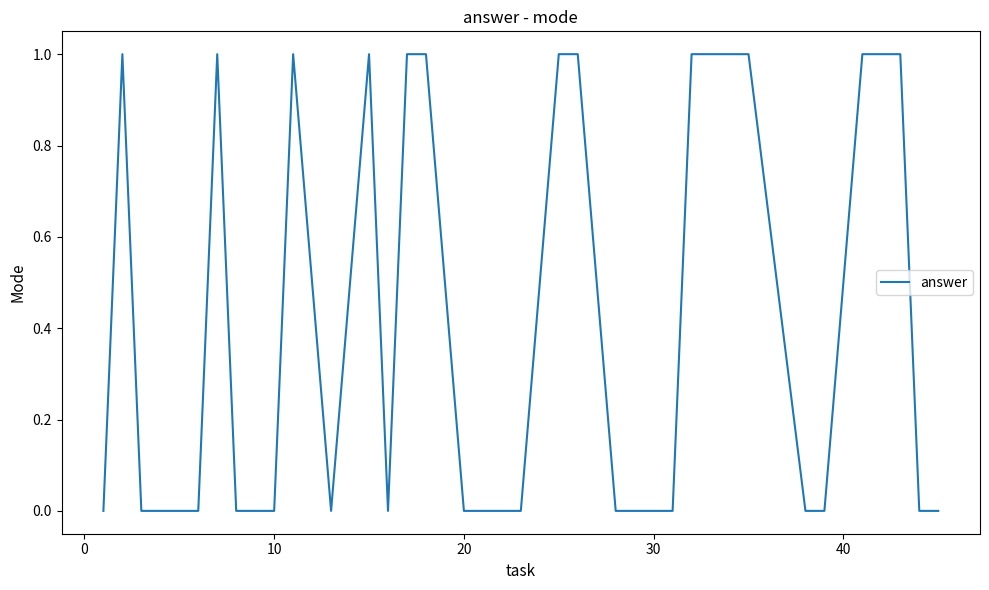

How many lines are shown in the chart?

1